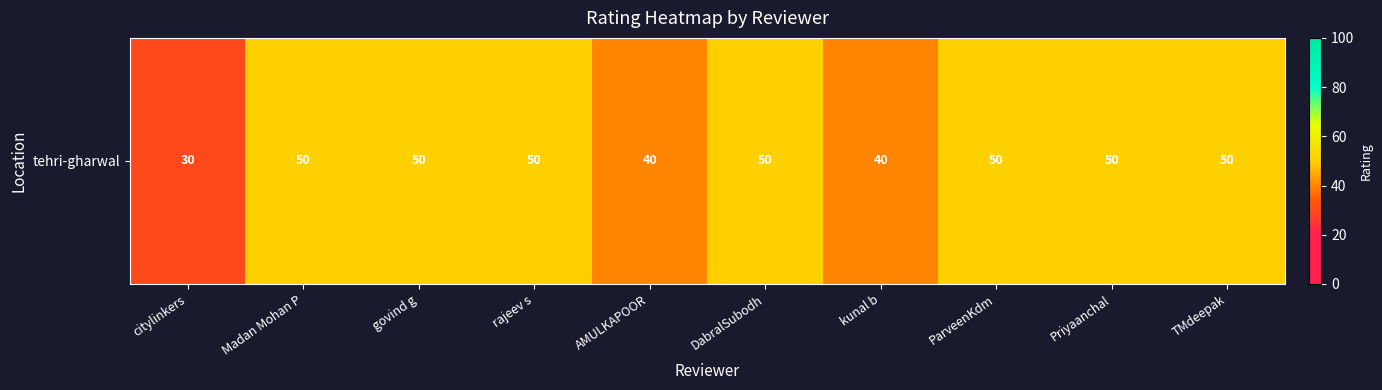

Reading left to right, extract all data points from this chart.

citylinkers=30	Madan Mohan P=50	govind g=50	rajeev s=50	AMULKAPOOR=40	DabralSubodh=50	kunal b=40	ParveenKdm=50	Priyaanchal=50	TMdeepak=50